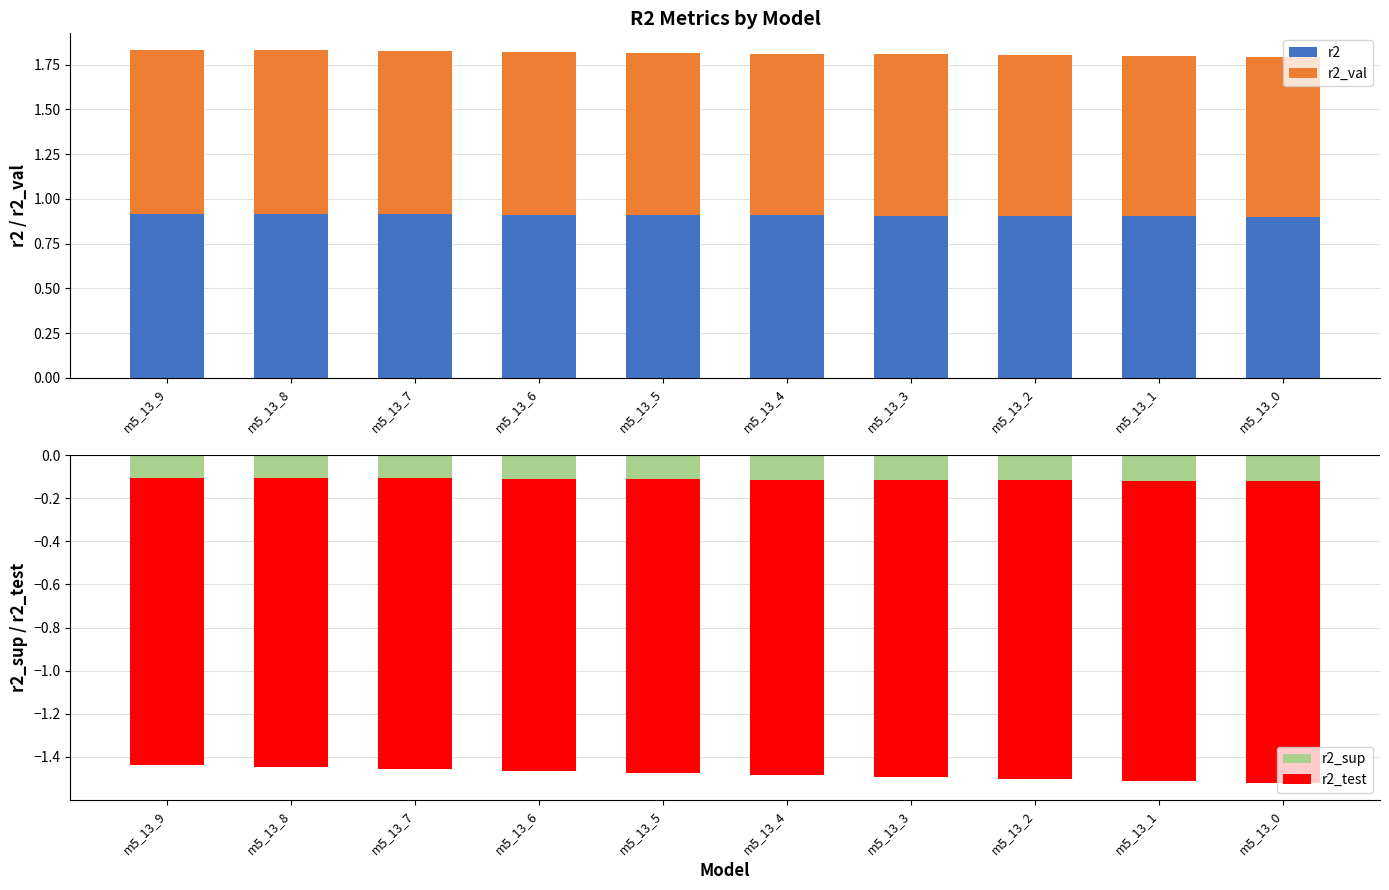

What is the minimum value shown in the chart?

-1.4